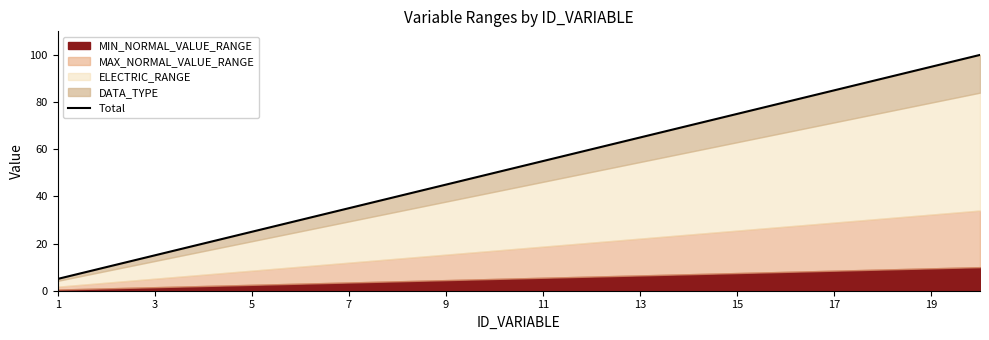

What value does the data have at 17, to the nearest 10?

80